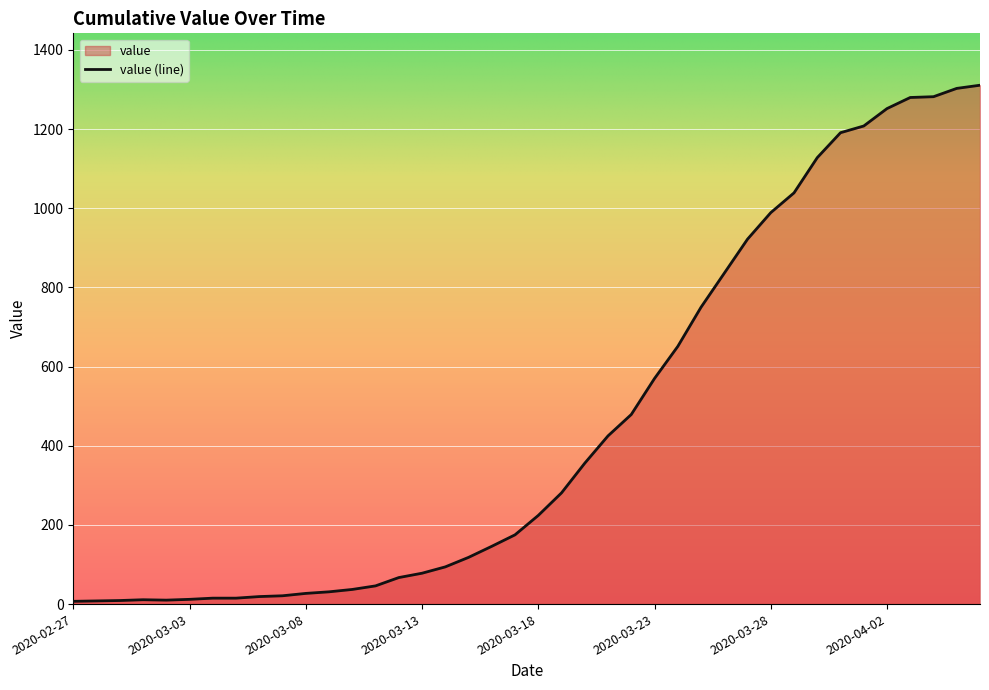

The value at 2020-03-19 is 387. True or false?

False